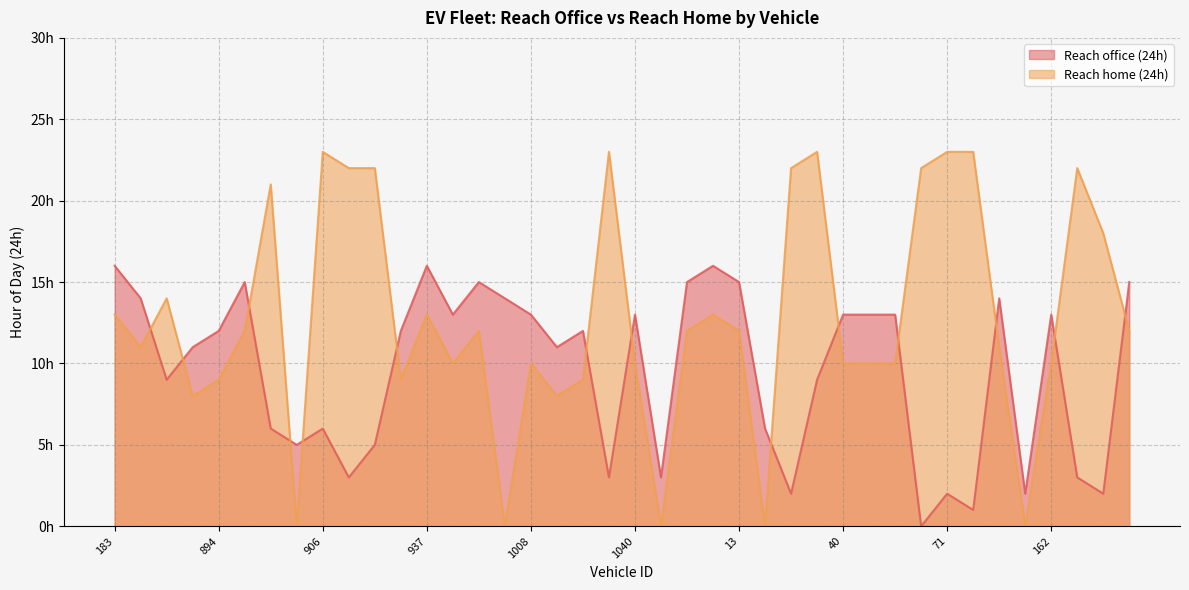

Read the Reach office (24h) value at 41.

13